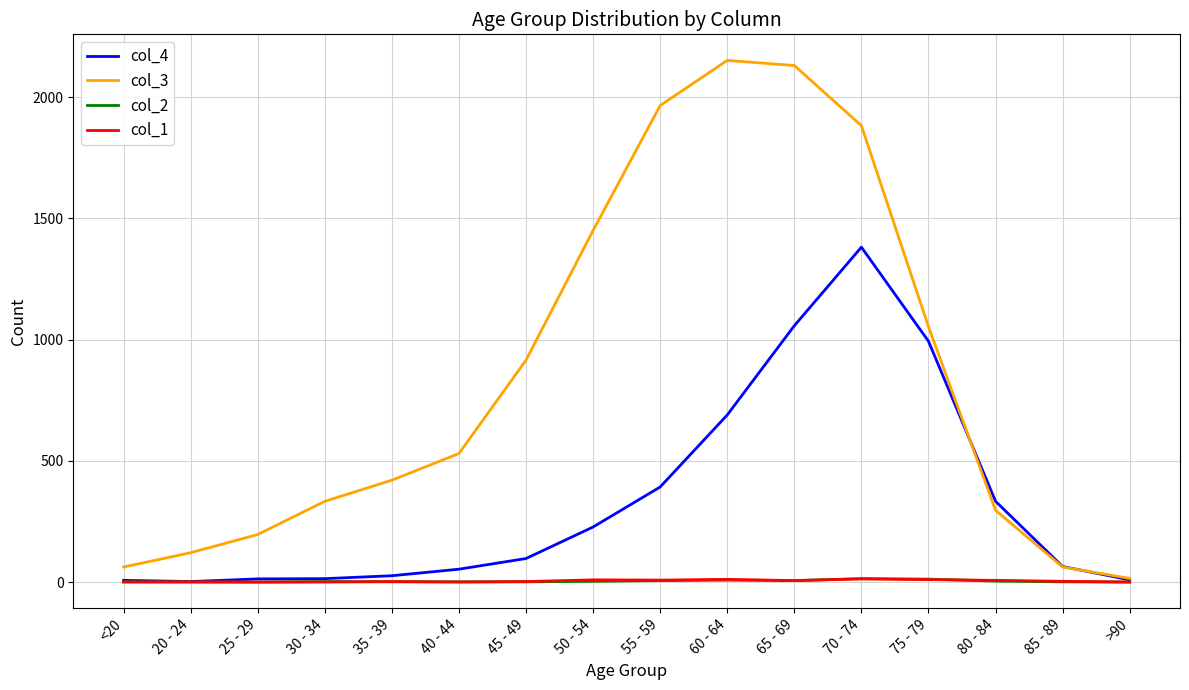

The value of col_2 at 70 - 74 is 14. True or false?

True